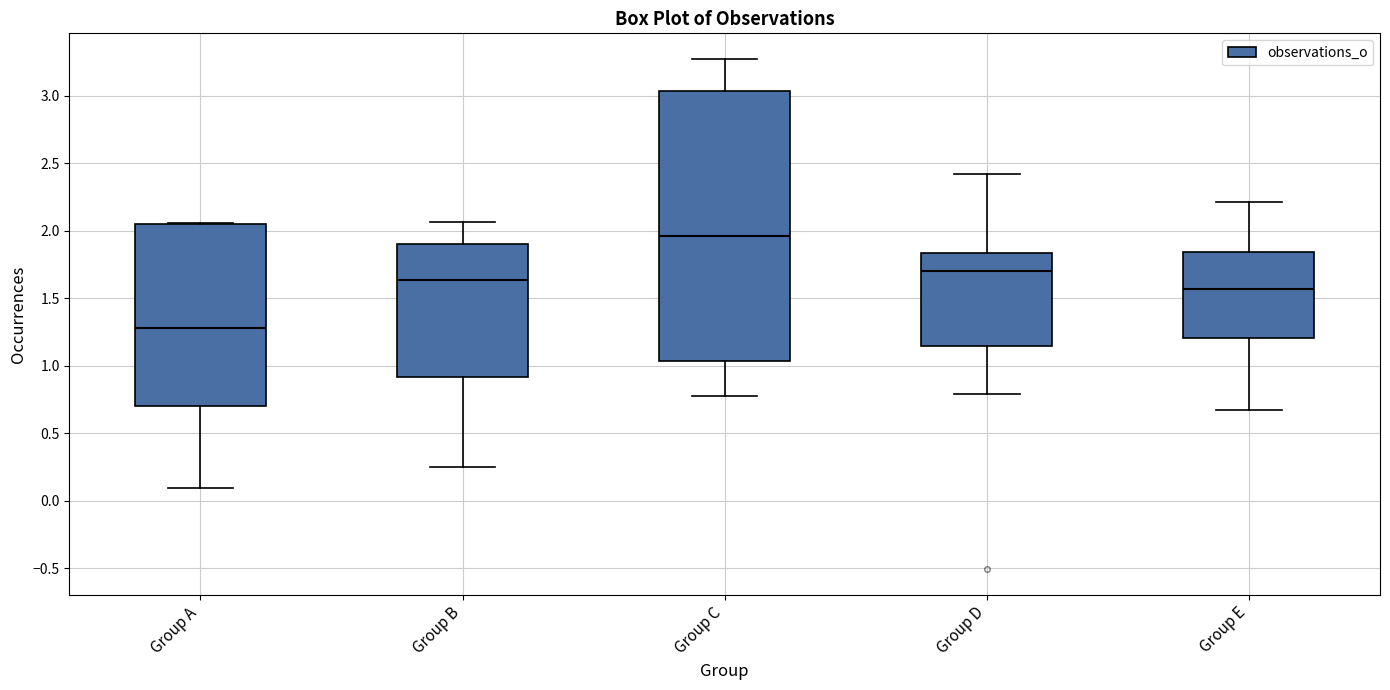

Which box's median line is the highest?

Group C